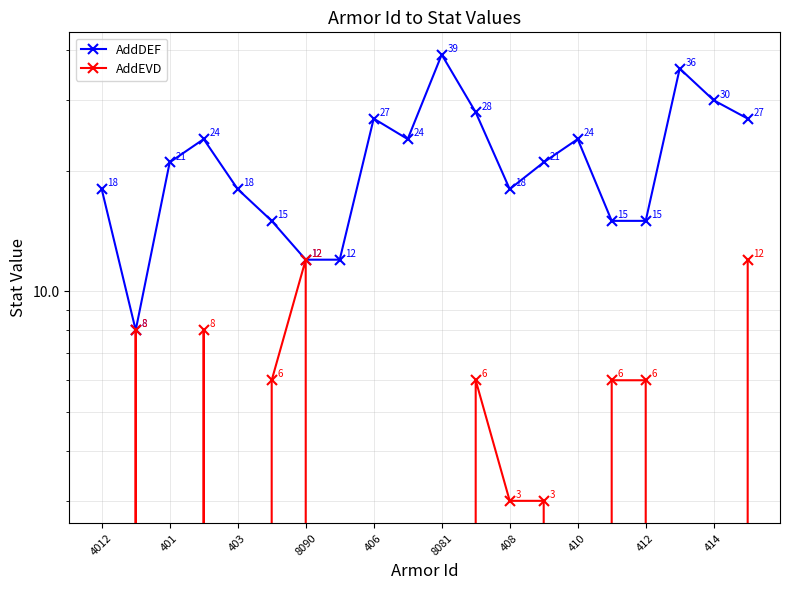

True or false: AddDEF and AddEVD intersect in this chart.

False